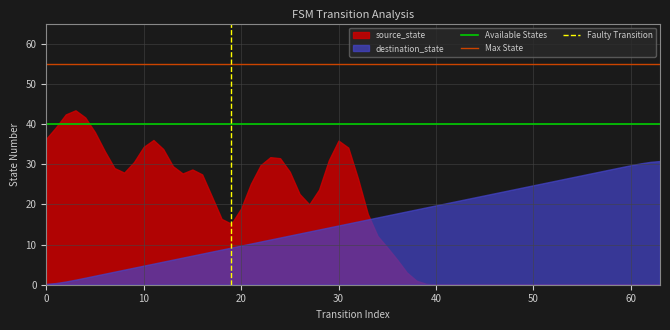

Which series has the largest total across all categories?

source_state